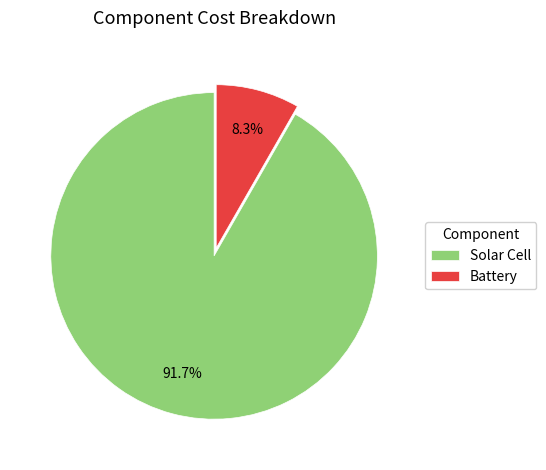

True or false: Battery accounts for 8% of the total.

True